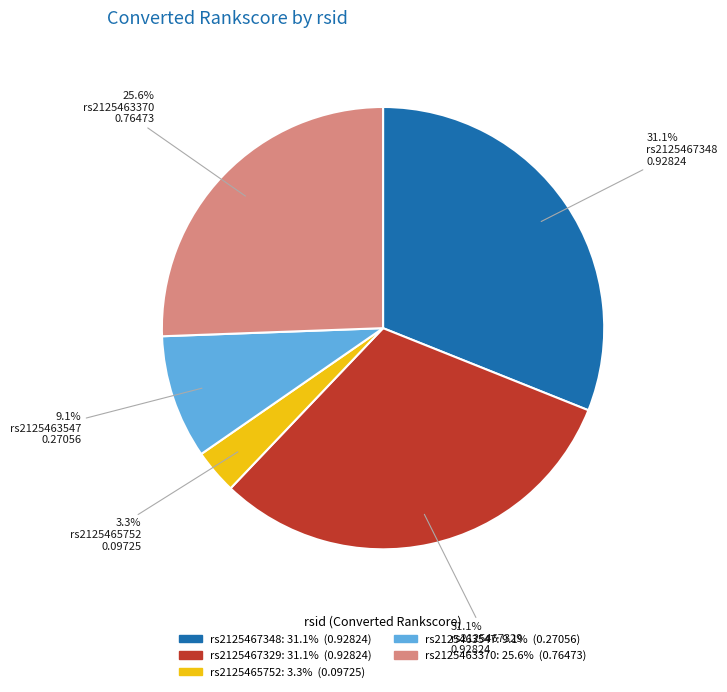

Do rs2125465752 and rs2125463547 together represent more than half of the pie?

No